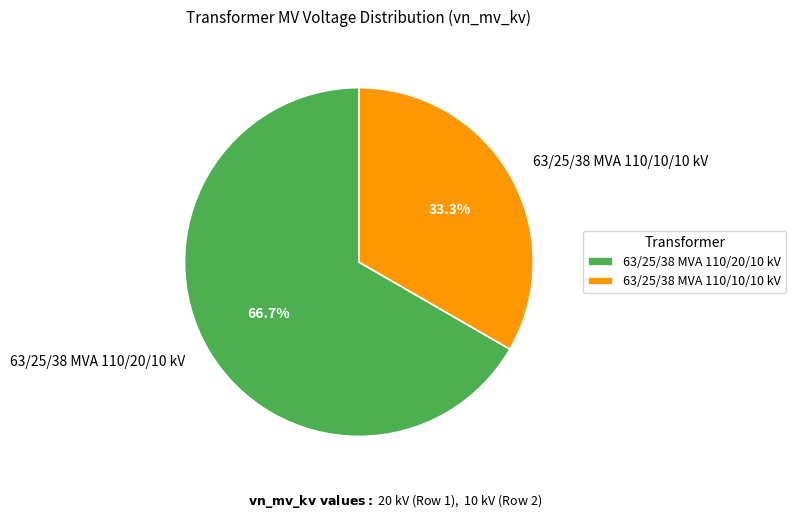

To the nearest percent, what is the combined percentage of 63/25/38 MVA 110/10/10 kV and 63/25/38 MVA 110/20/10 kV?

100%